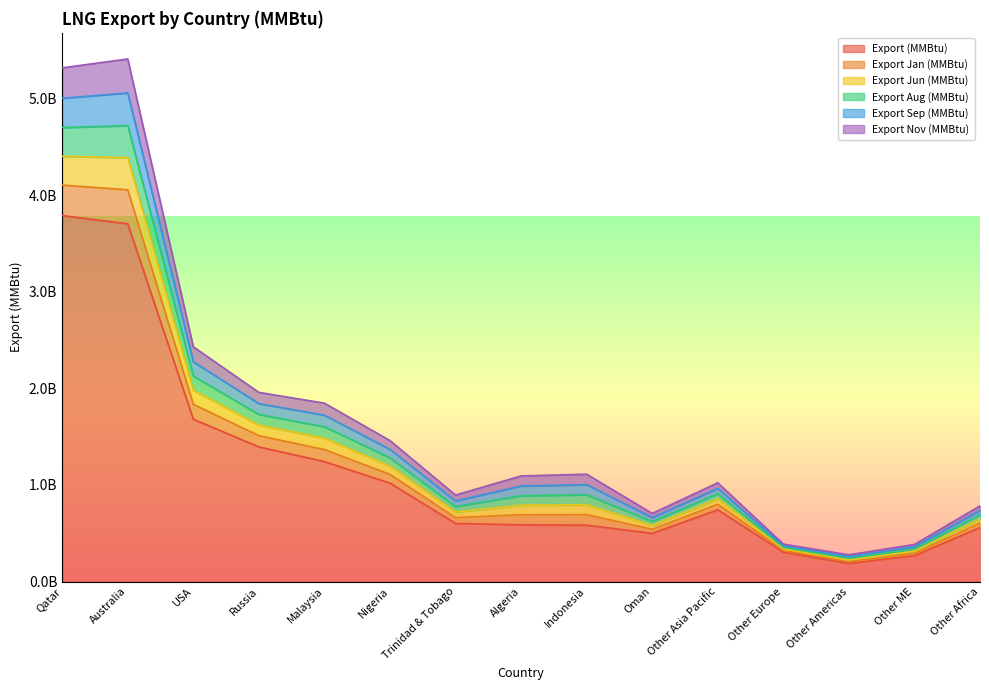

Which category has the lowest value across all series?

Other Americas